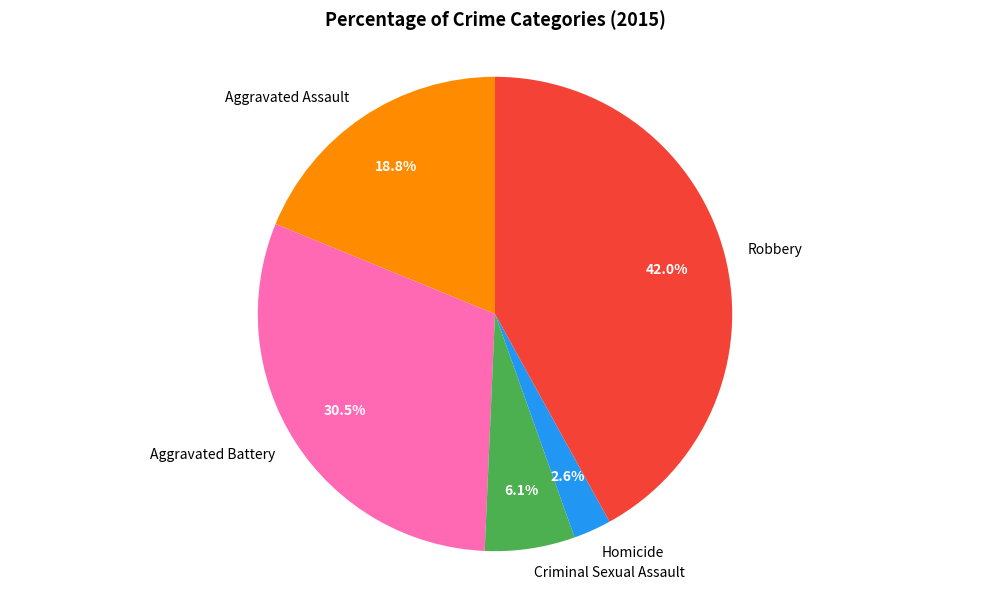

What is the ratio of the value at Criminal Sexual Assault to the value at Aggravated Assault?

0.3